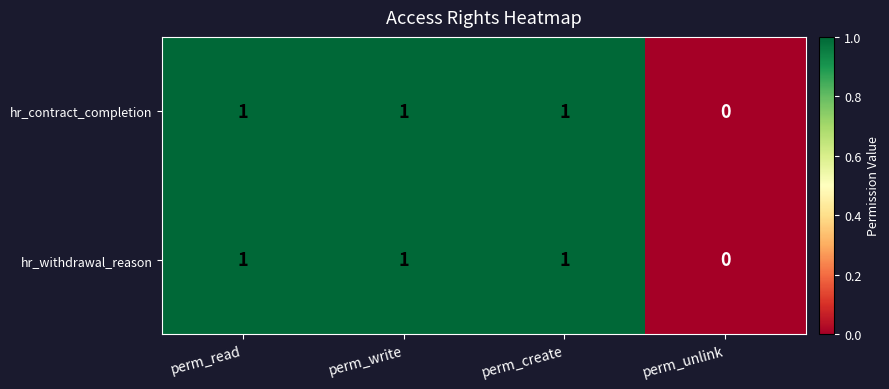

How many data points does each series have?

4